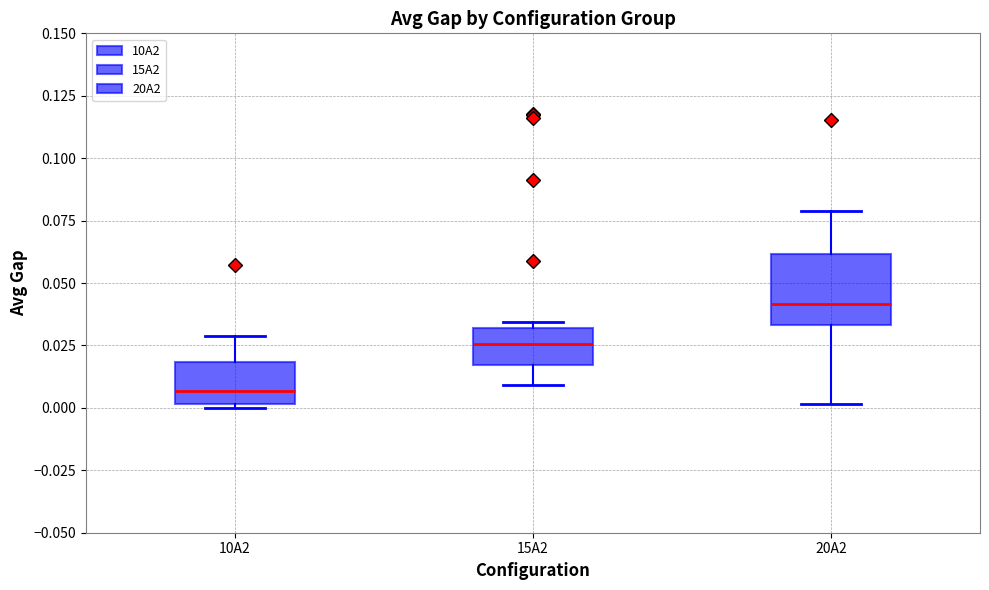

Which box's median line is the highest?

20A2